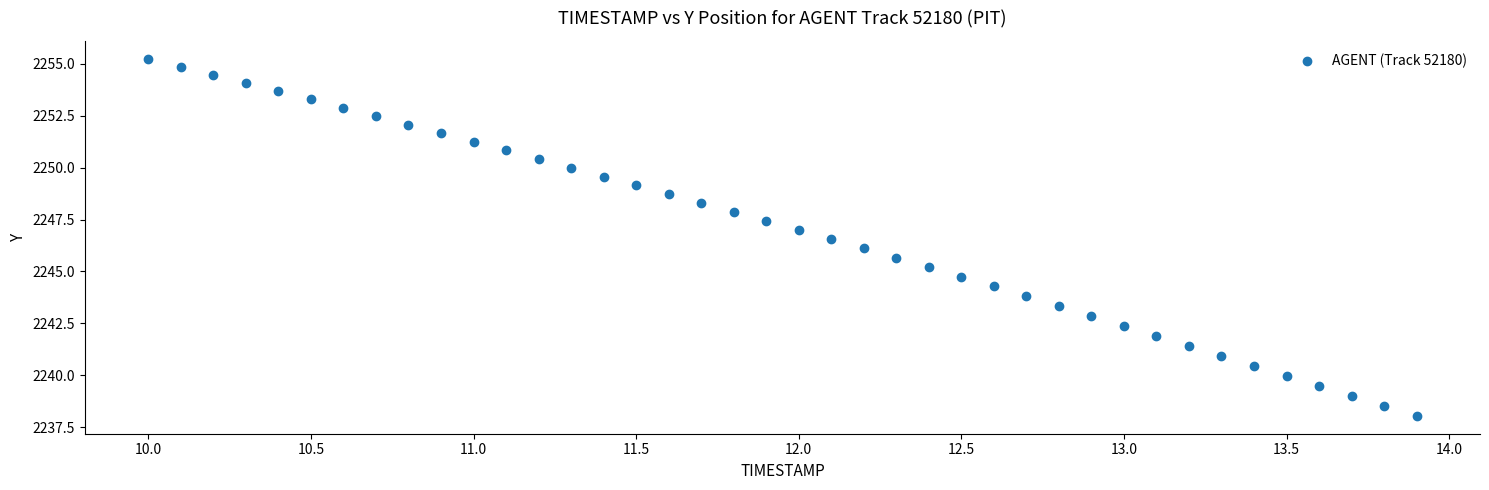

What is the range of Y values (max minus min)?

17.2